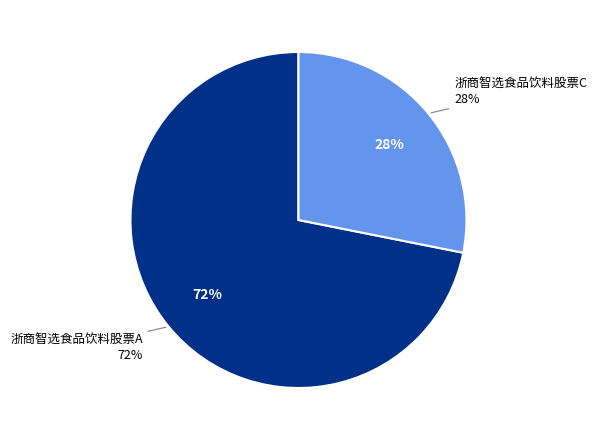

The 浙商智选食品饮料股票C slice represents 22% of the pie. True or false?

False